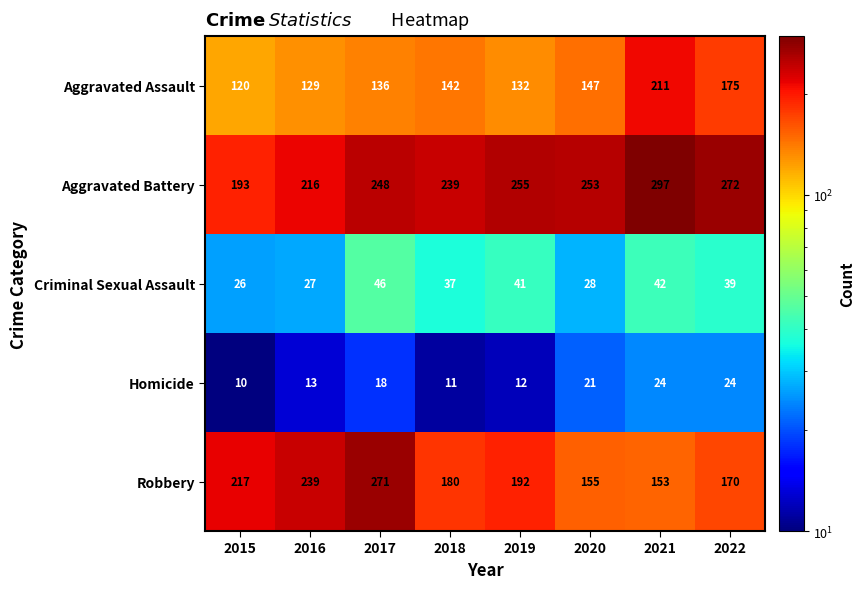

What is the lowest value of the Aggravated Battery series?

193